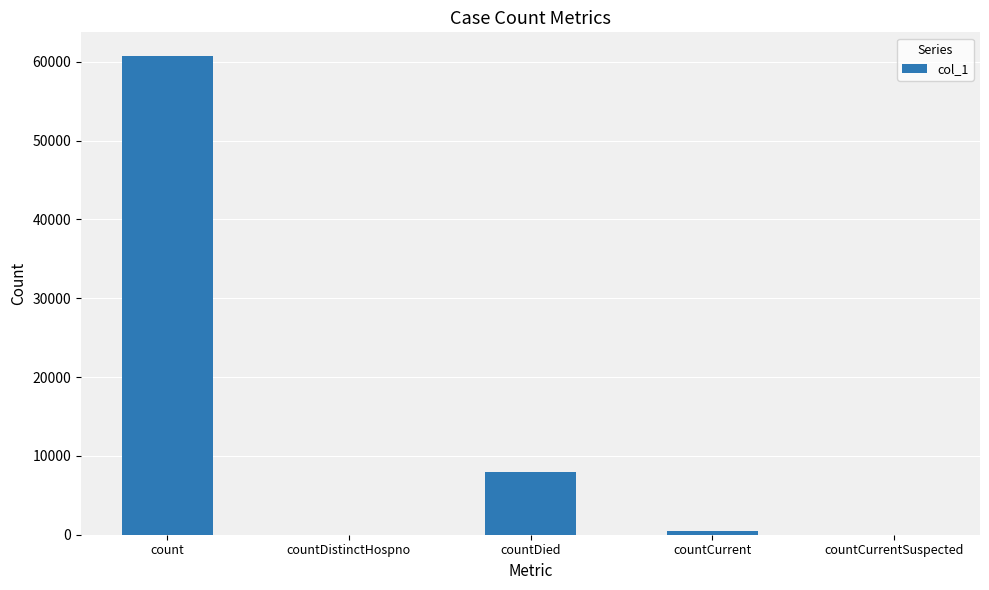

Between countDistinctHospno and count, which is larger?

count